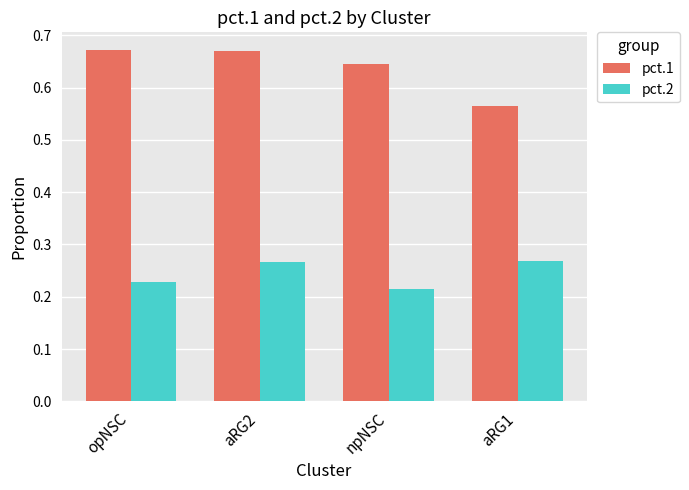

At which category is the sum across all series the highest?

aRG2